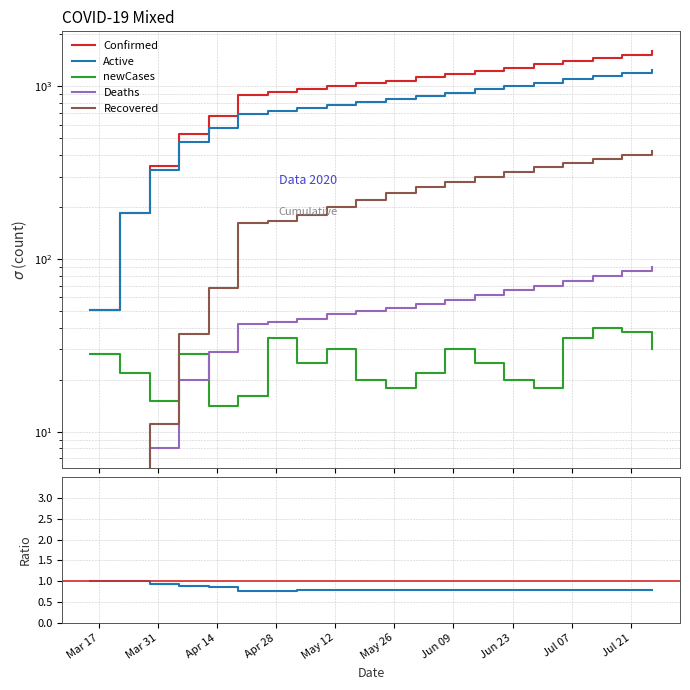

The Recovered series shows 167 at 2020-04-26. True or false?

True